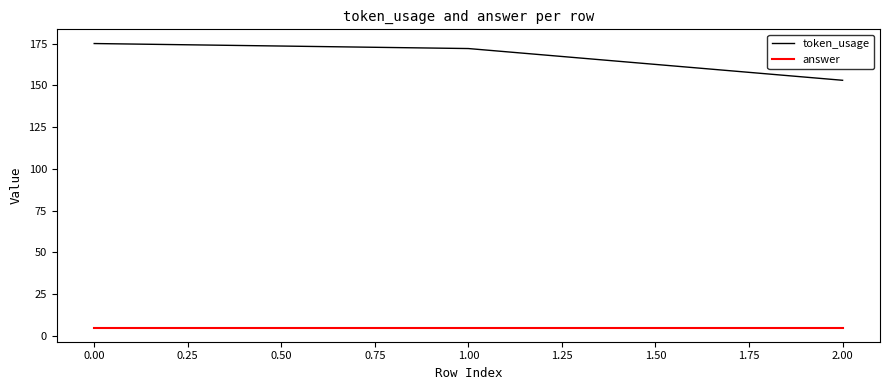

True or false: token_usage has a value of 252 at 0.00.

False